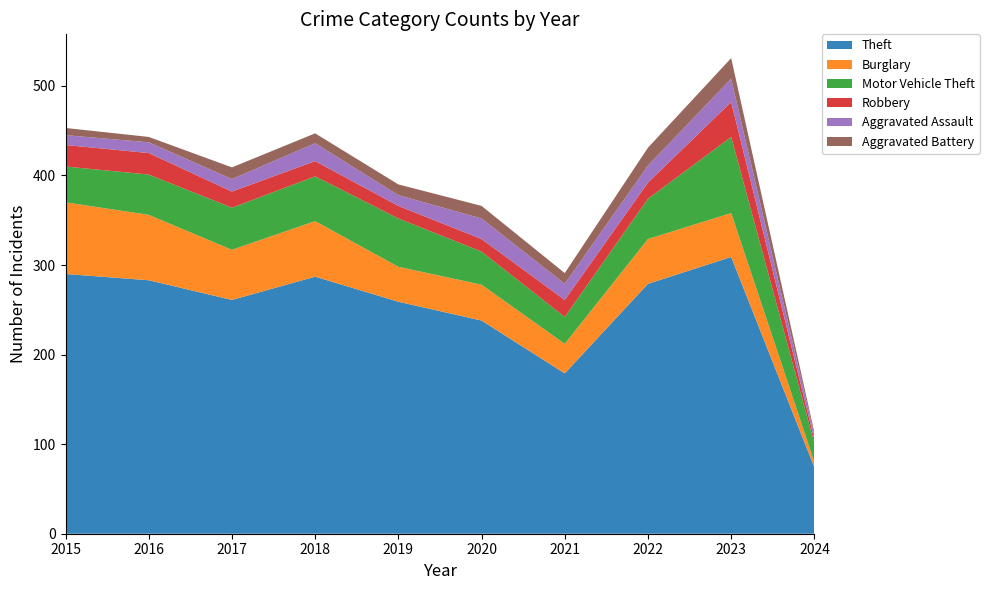

Reading left to right, what are all the values shown in this chart?

Theft: 2015=290	2016=283	2017=261	2018=287	2019=259	2020=238	2021=179	2022=279	2023=309	2024=74
Burglary: 2015=80	2016=73	2017=56	2018=62	2019=39	2020=40	2021=33	2022=50	2023=49	2024=6
Motor Vehicle Theft: 2015=40	2016=45	2017=47	2018=50	2019=54	2020=37	2021=30	2022=45	2023=85	2024=21
Robbery: 2015=24	2016=24	2017=18	2018=17	2019=14	2020=14	2021=19	2022=18	2023=39	2024=4
Aggravated Assault: 2015=11	2016=12	2017=14	2018=20	2019=12	2020=23	2021=18	2022=19	2023=26	2024=5
Aggravated Battery: 2015=8	2016=6	2017=13	2018=11	2019=12	2020=14	2021=12	2022=20	2023=23	2024=3